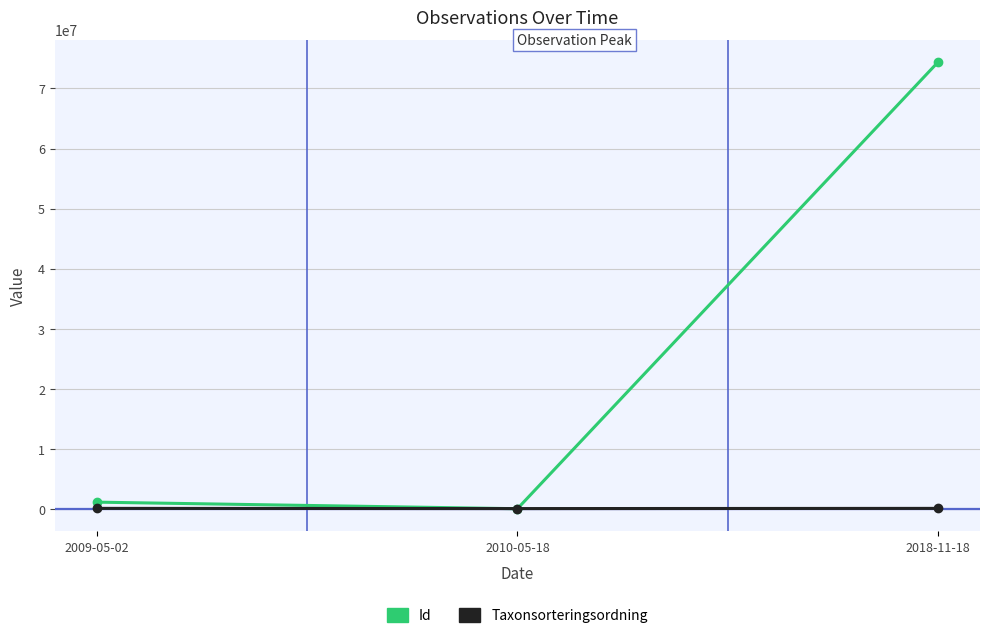

At which category is the sum across all series the highest?

2018-11-18